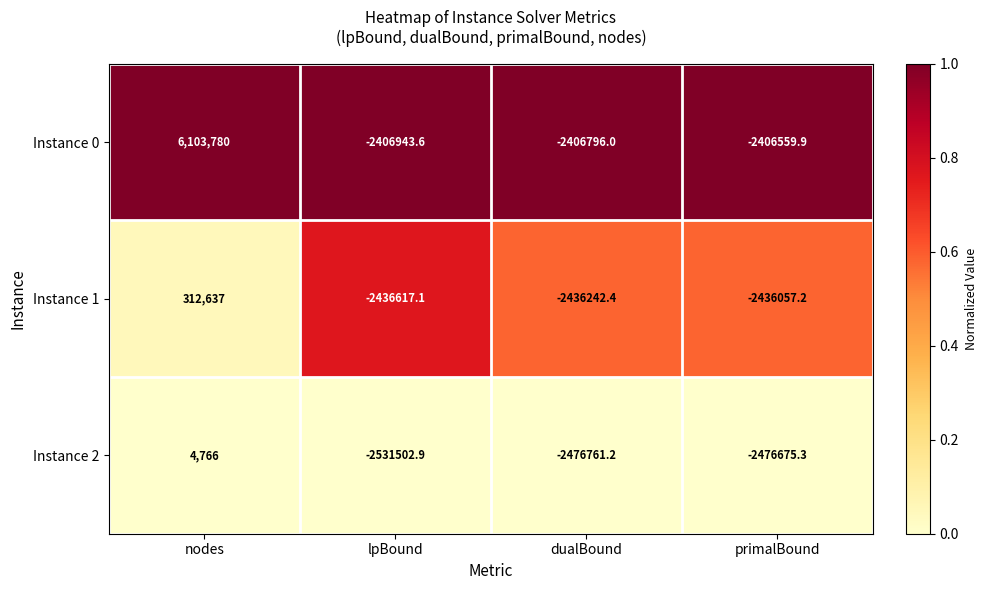

Is it true that Instance 1 equals -2436617.1 at lpBound?

True